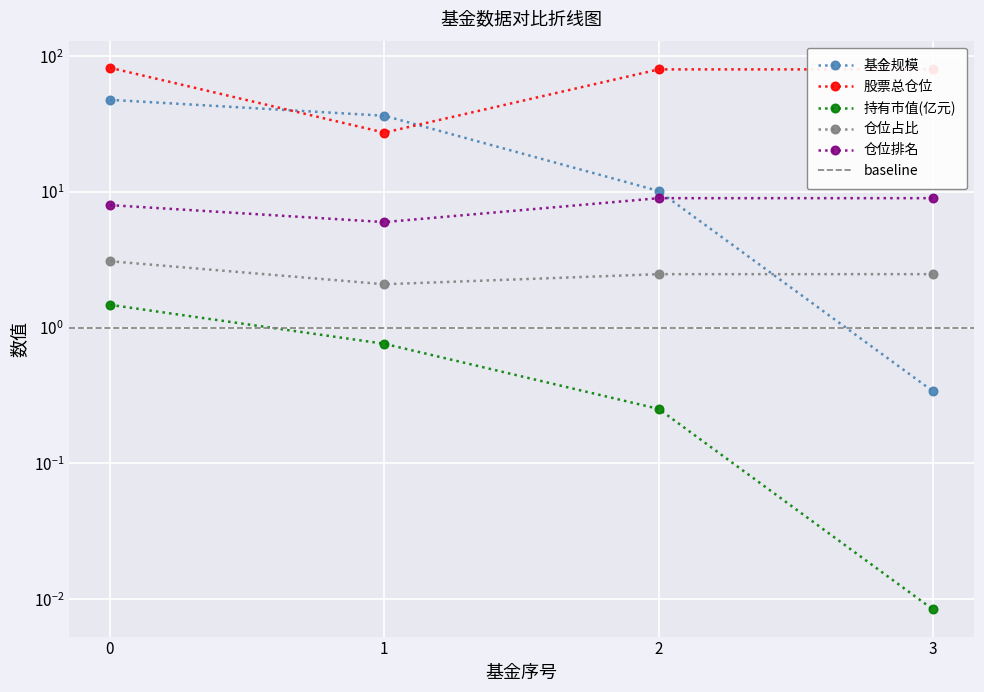

At 1, list the series in order from largest to smallest.

基金规模, 股票总仓位, 仓位排名, 仓位占比, 持有市值(亿元)